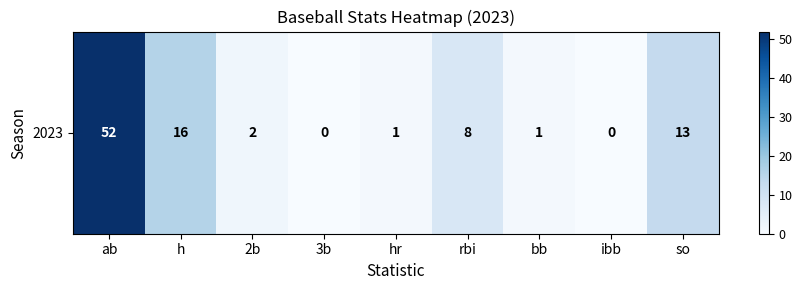

Rank the categories by value from highest to lowest.

ab, h, so, rbi, 2b, hr, bb, 3b, ibb